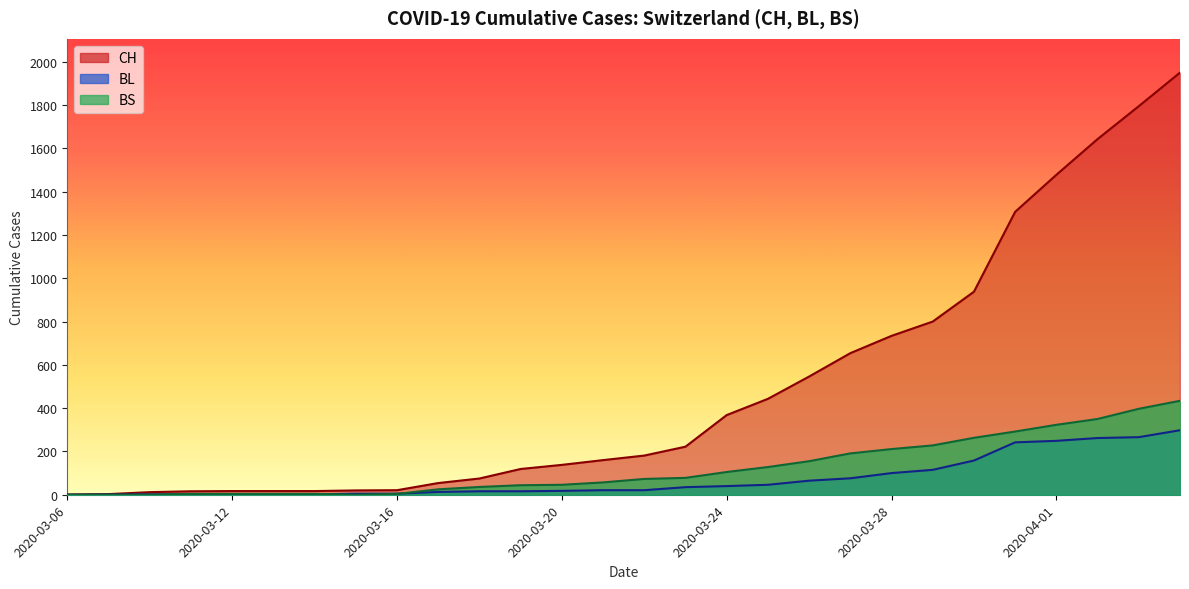

Reading left to right, list all the values displayed in this chart.

CH: 1	3	12	16	17	17	17	20	21	54	75	119	138	160	181	222	368	443	546	654	734	800	938	1307	1478	1643	1795	1950
BL: 0	1	2	2	2	2	2	5	5	13	16	16	18	21	21	35	40	46	65	76	100	115	158	242	249	262	266	298
BS: 0	0	0	4	4	4	4	0	4	25	36	44	46	57	73	78	105	128	155	191	211	228	263	292	323	350	397	434